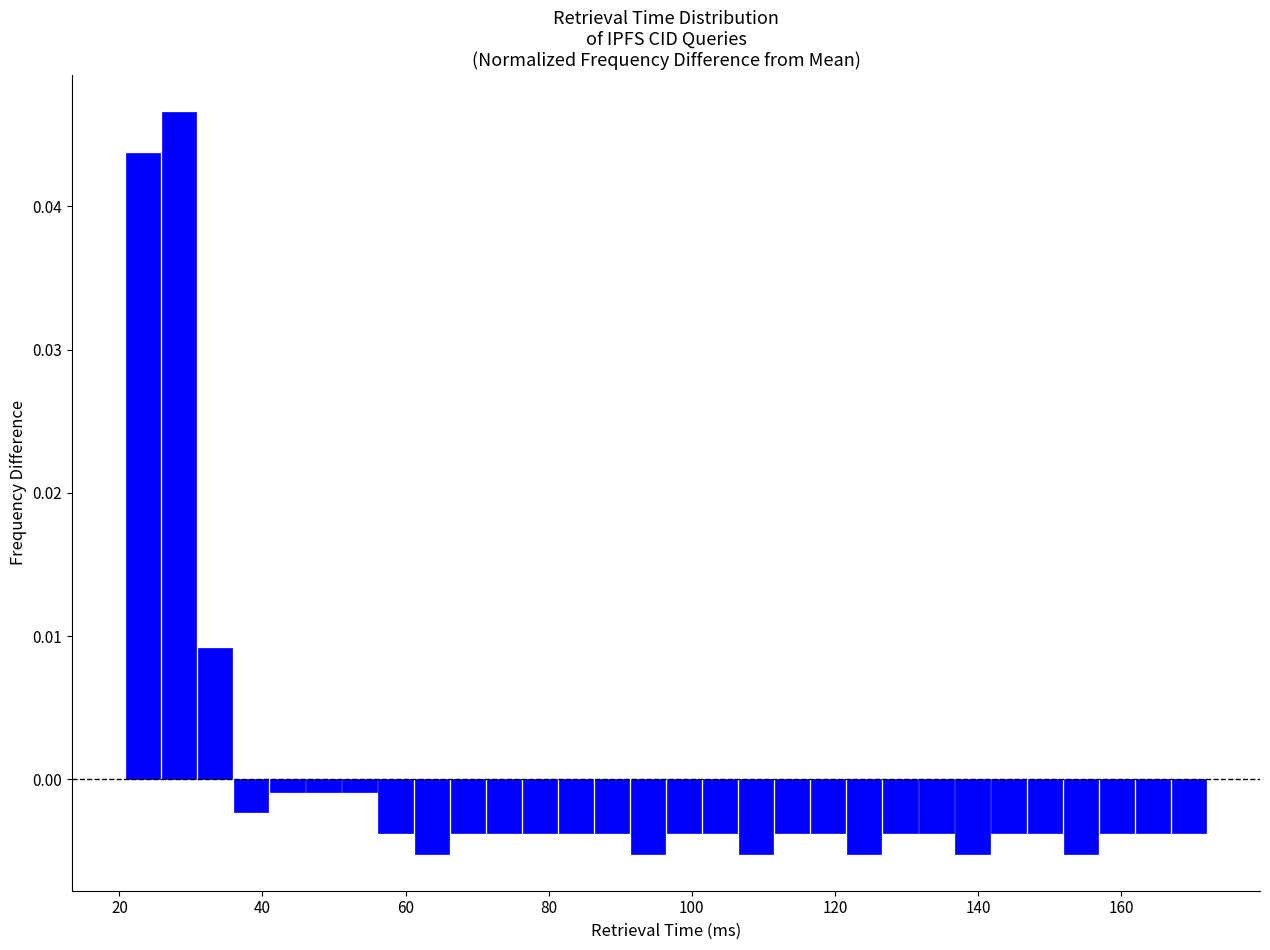

Read against the x-axis, roughly where is the centre of the tallest bar?

28